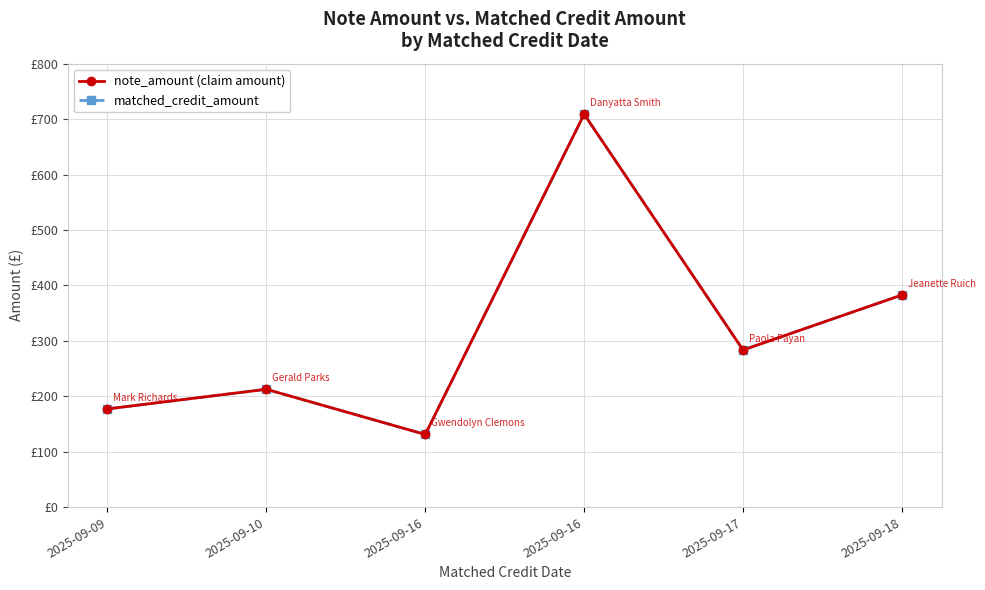

Does the chart have visible grid lines?

Yes